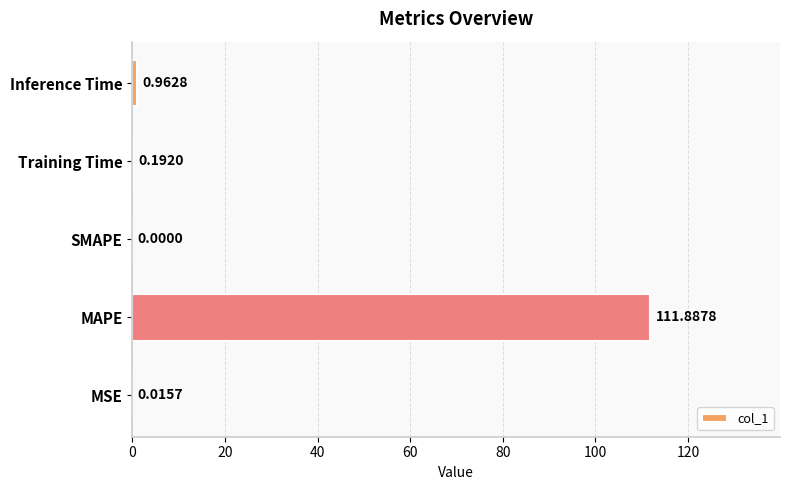

At which label is the value closest to 55?

Inference Time